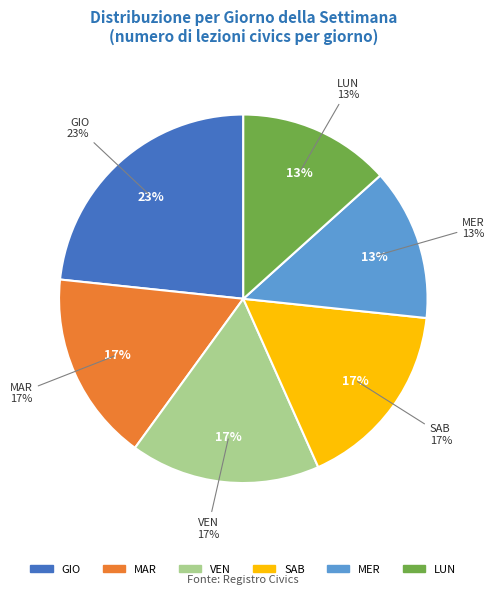

Do MER and VEN together represent more than half of the pie?

No